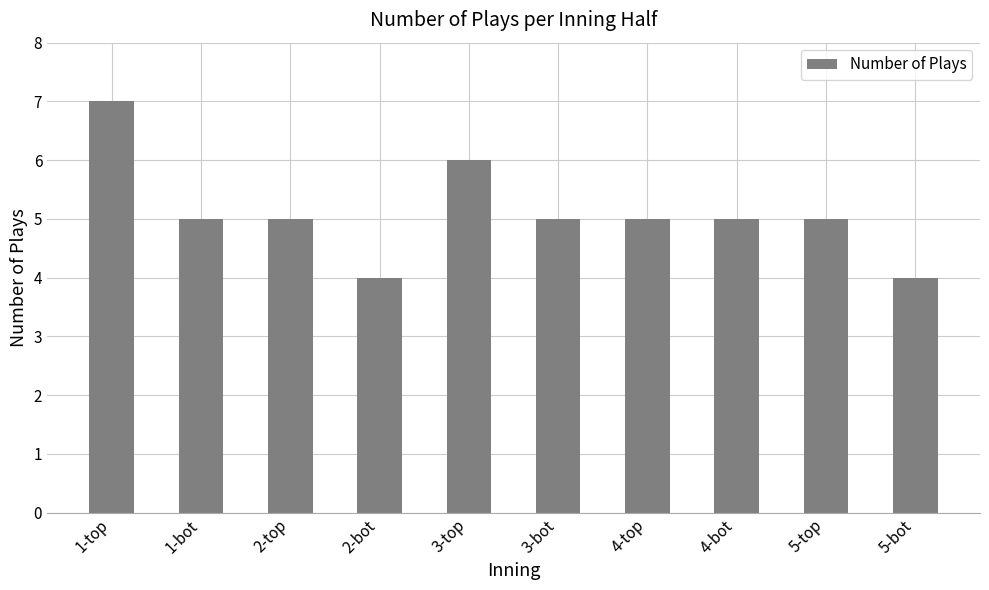

Does the chart contain any negative values?

No